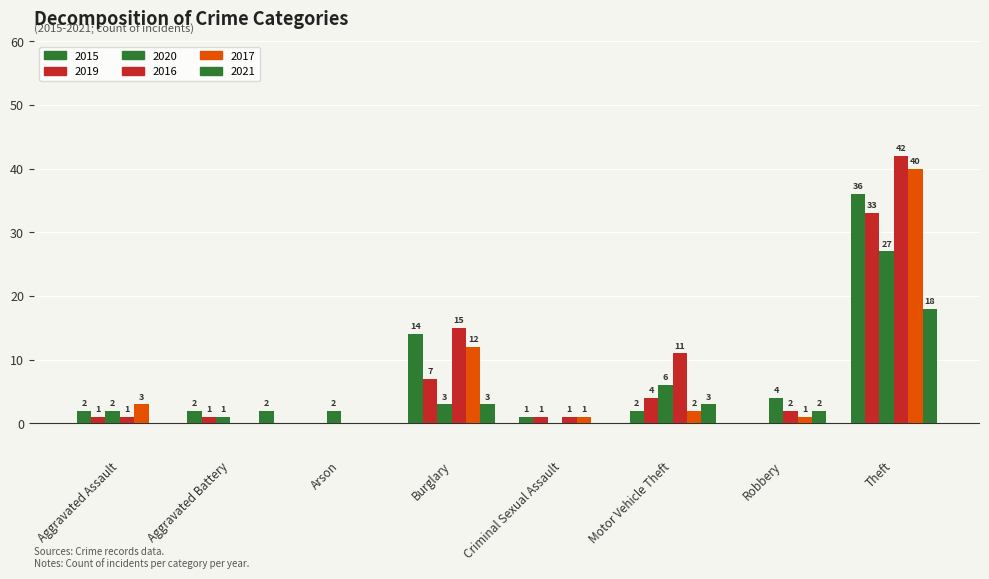

How many values in 2019 are above zero?

6